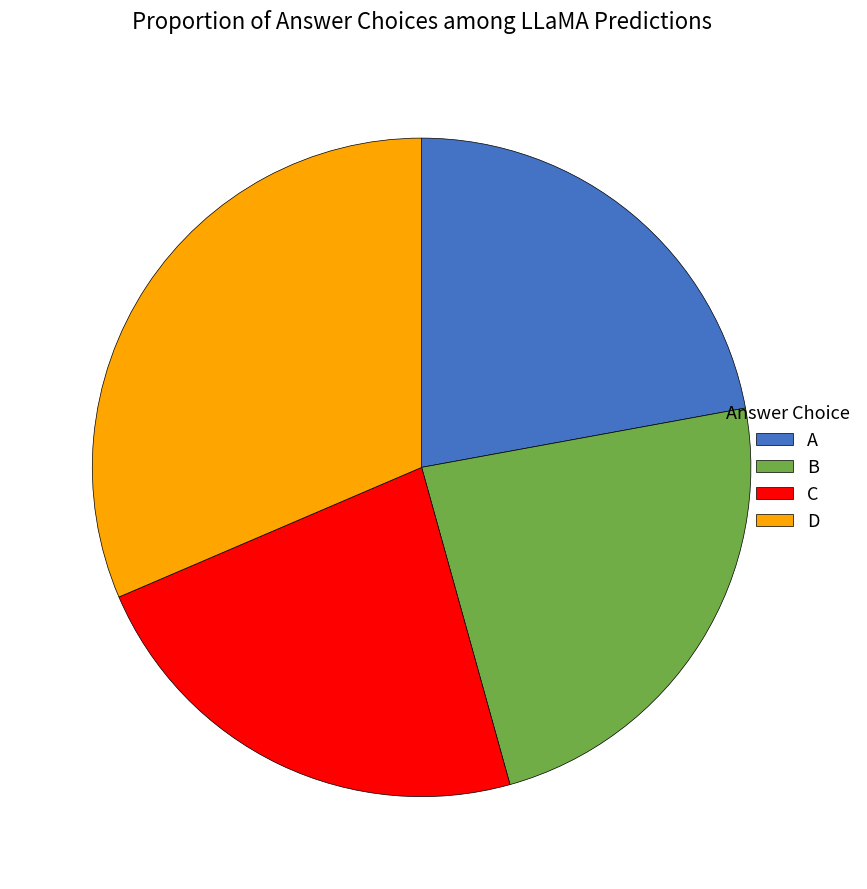

Between D and B, which is larger?

D